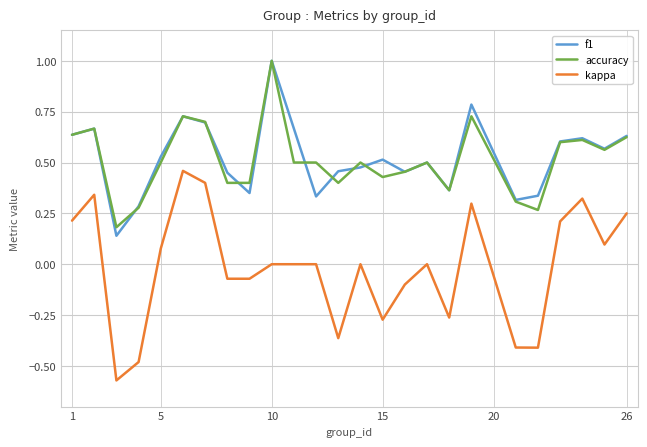

What is the greatest value displayed?

1.0